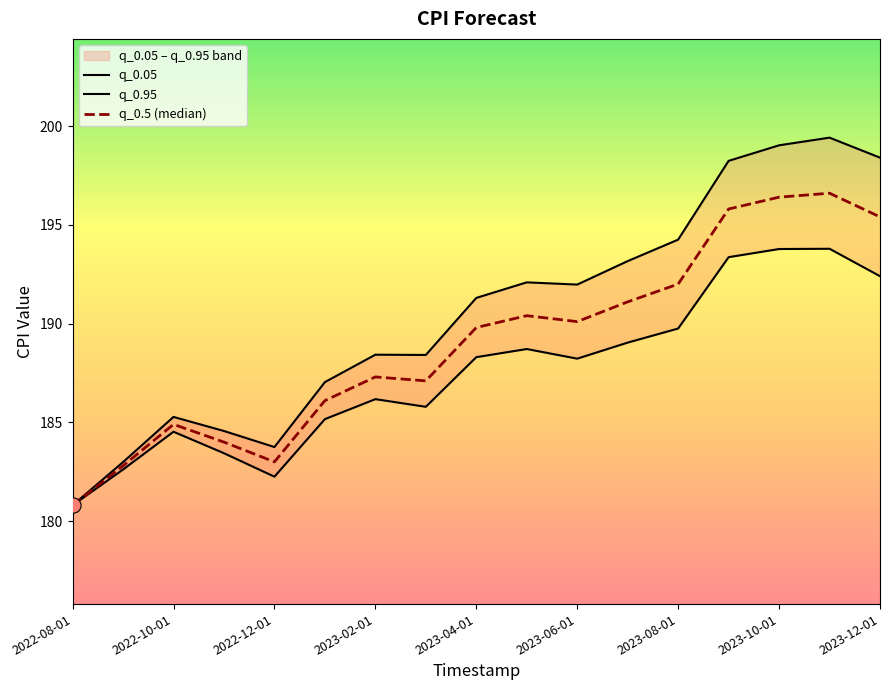

What are all the series names shown in the legend?

q_0.05, q_0.95, q_0.5